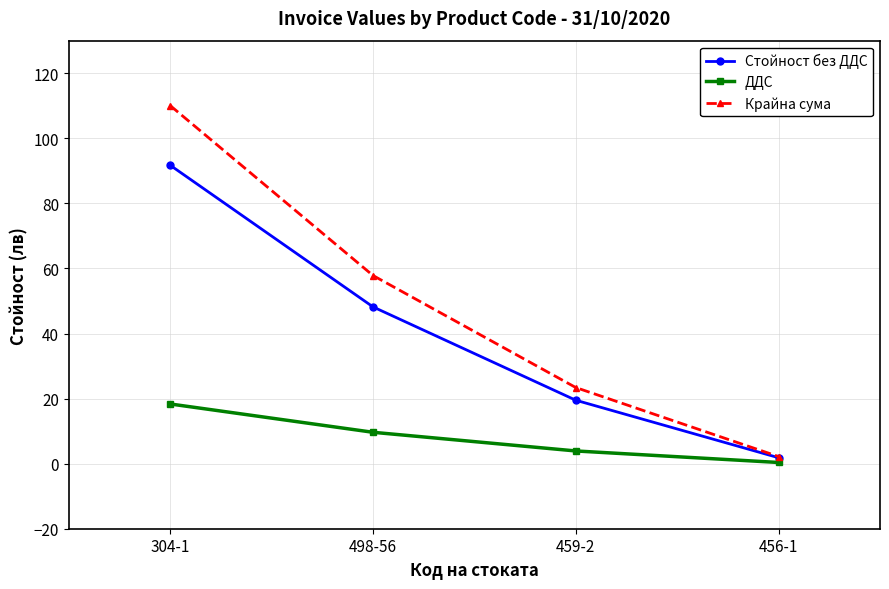

What are all the series names shown in the legend?

Стойност без ДДС, ДДС, Крайна сума